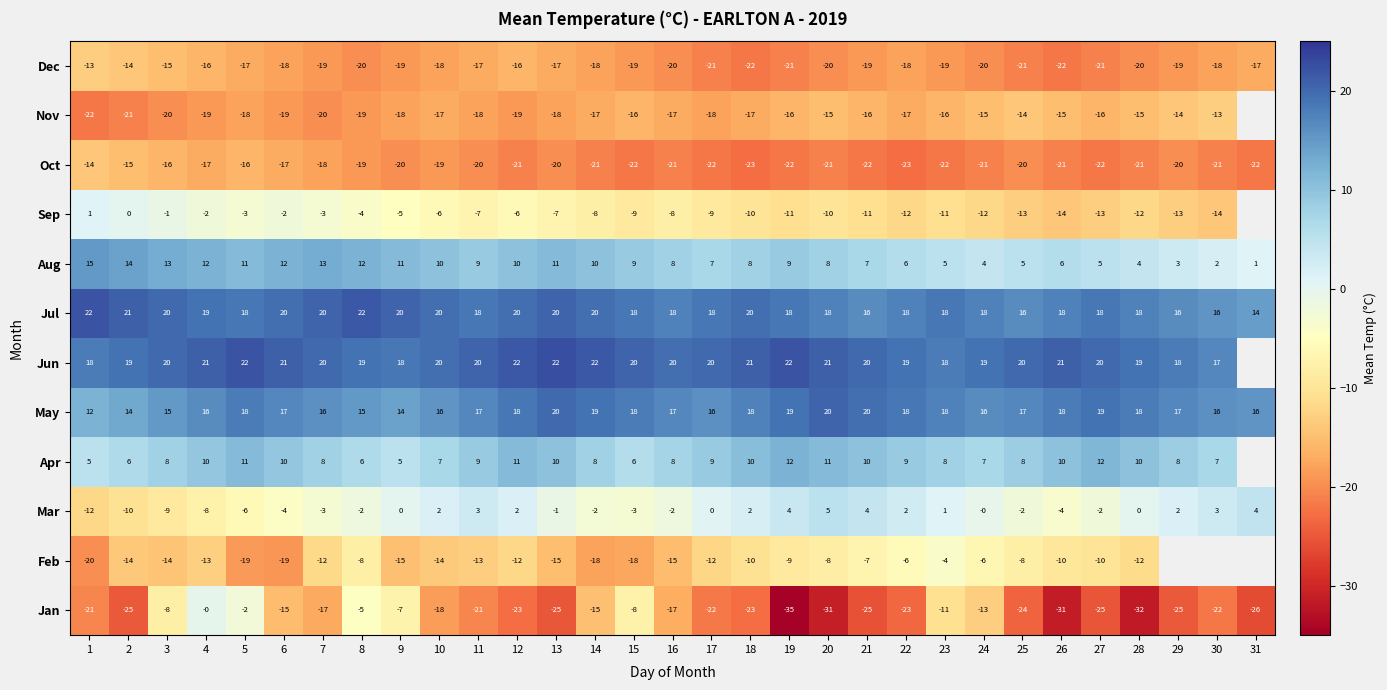

Which category has the lowest value across all series?

19